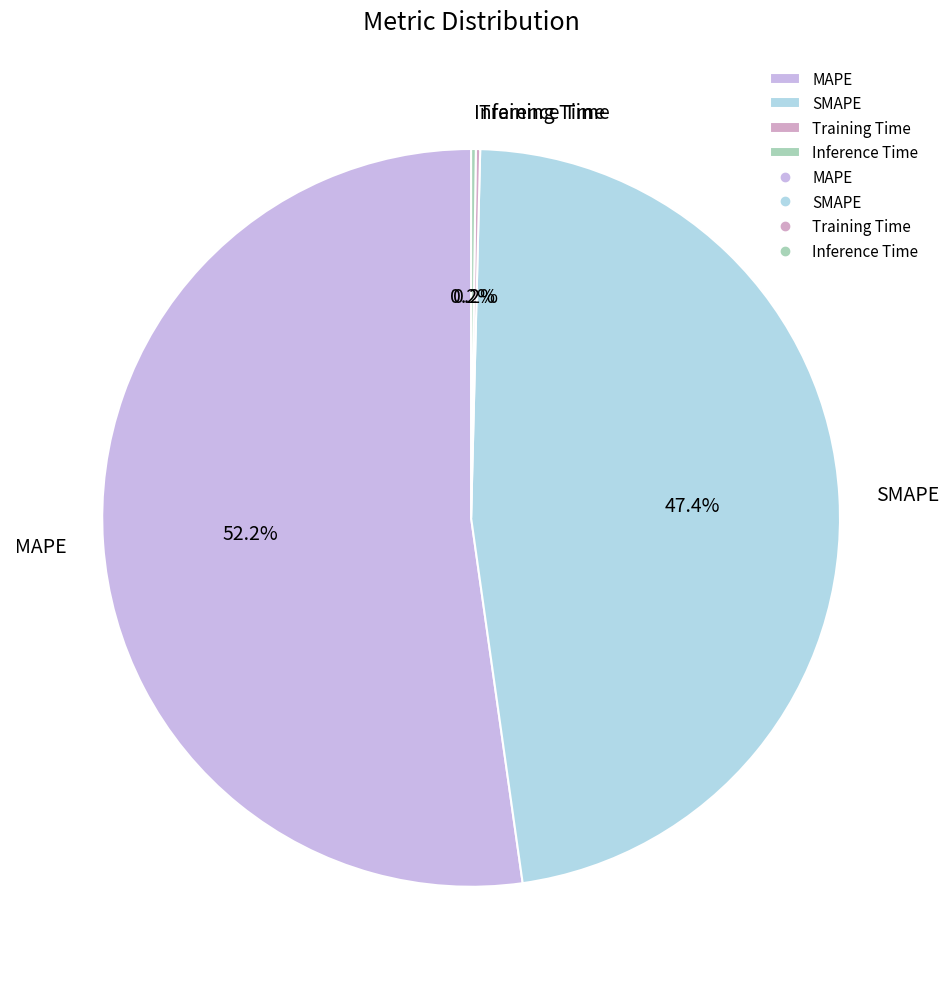

Does MAPE represent more than half of the total?

Yes